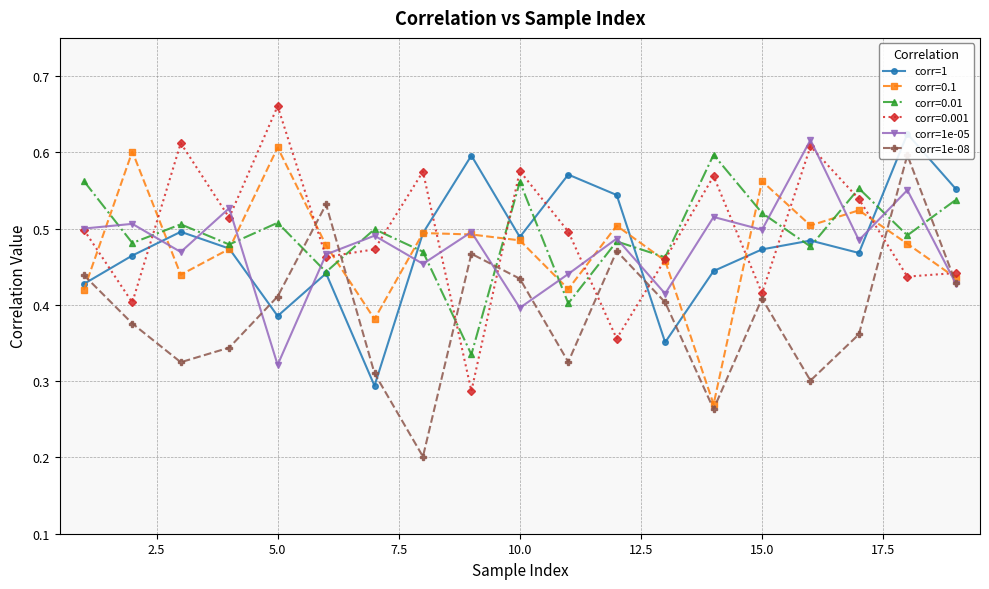

How many corr=0.1 values are between 0 and 1?

19